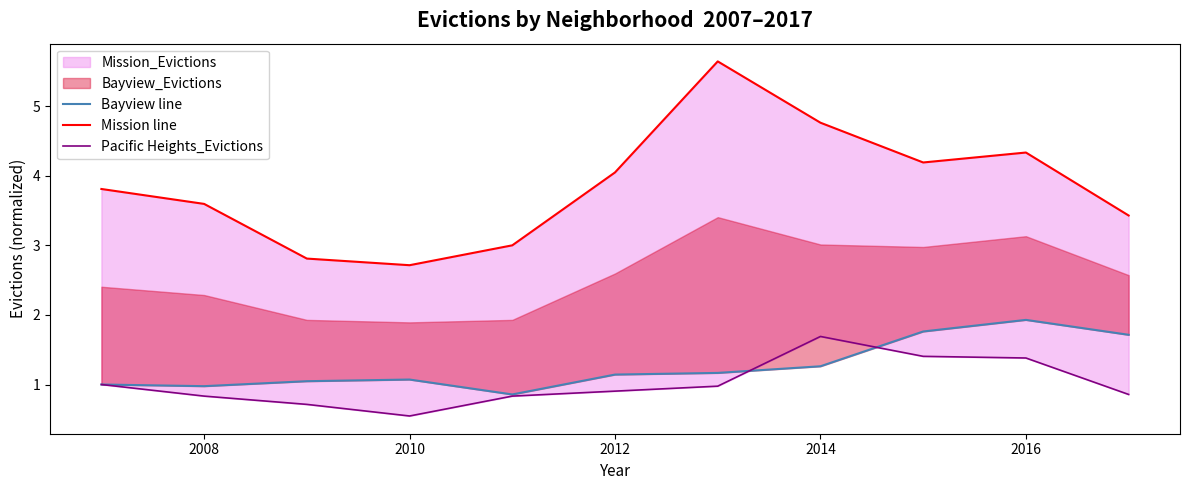

What is the sum of all Pacific Heights_Evictions values?

11.1